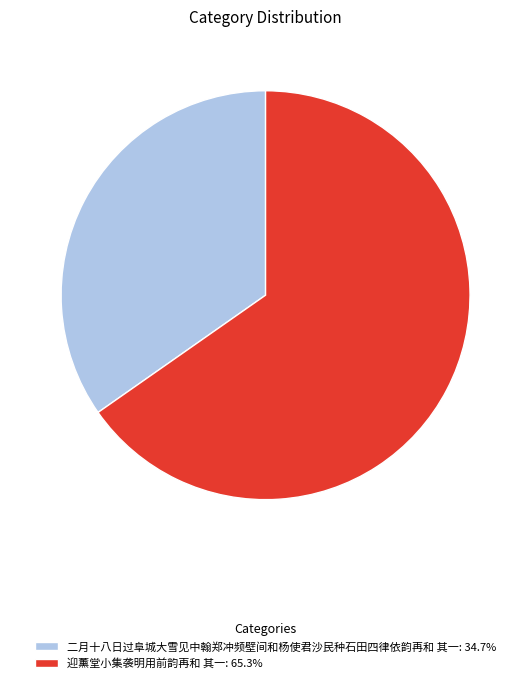

Approximately how many times larger is the value at 迎薰堂小集袭明用前韵再和 其一: 65.3% compared to 二月十八日过阜城大雪见中翰郑冲频壁间和杨使君沙民种石田四律依韵再和 其一: 34.7%?

1.9